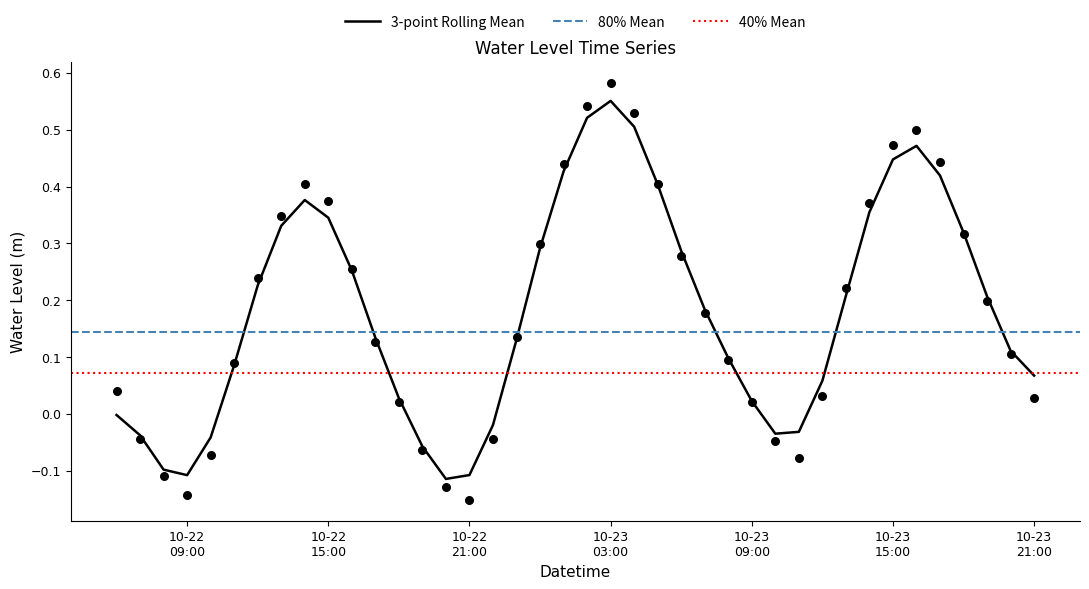

Between 2023-10-22 06:00:00 and 2023-10-23 05:00:00, which is larger?

2023-10-23 05:00:00